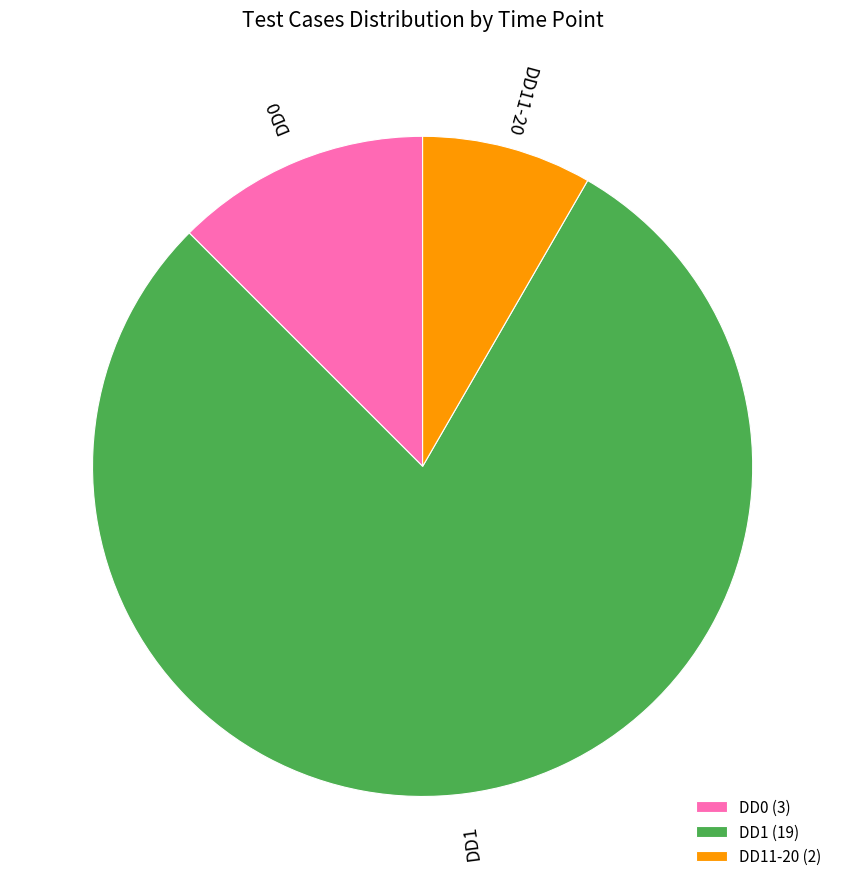

Count the number of slices in the pie.

3